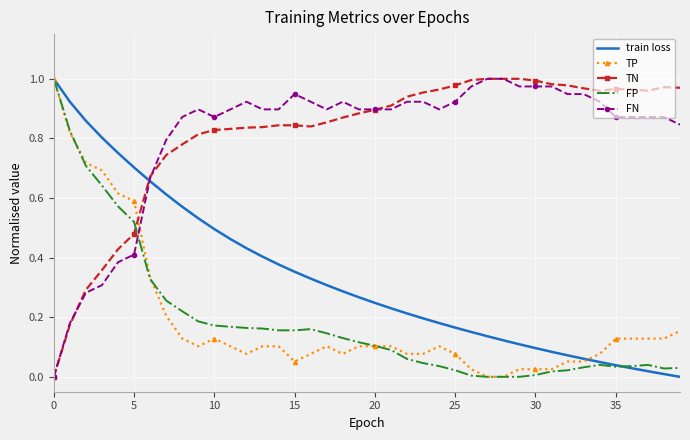

True or false: FN and FP cross at least once.

True